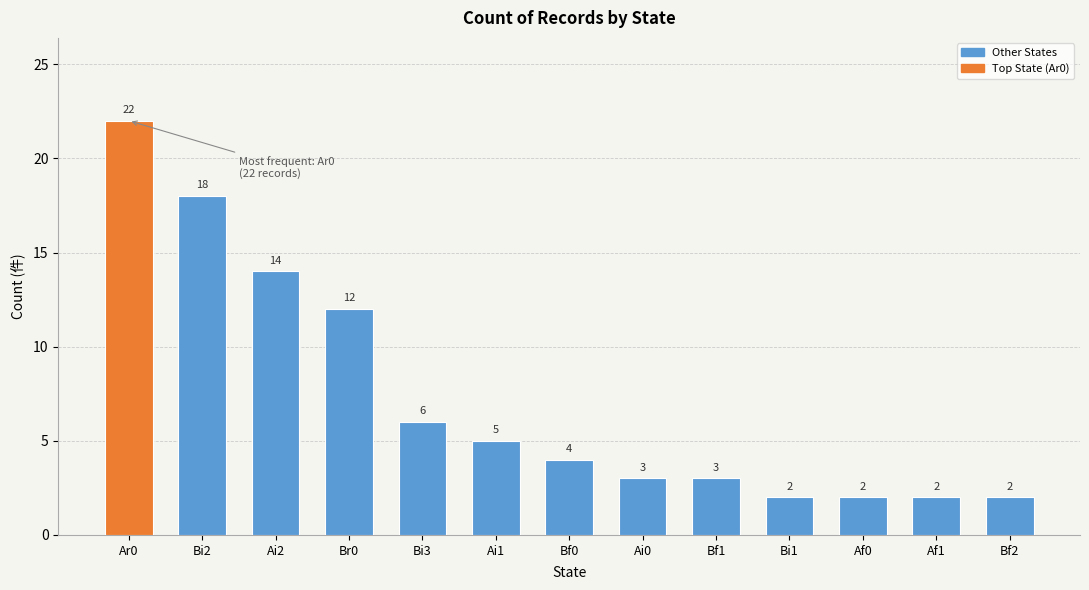

What is the difference between the maximum and second lowest values?

20